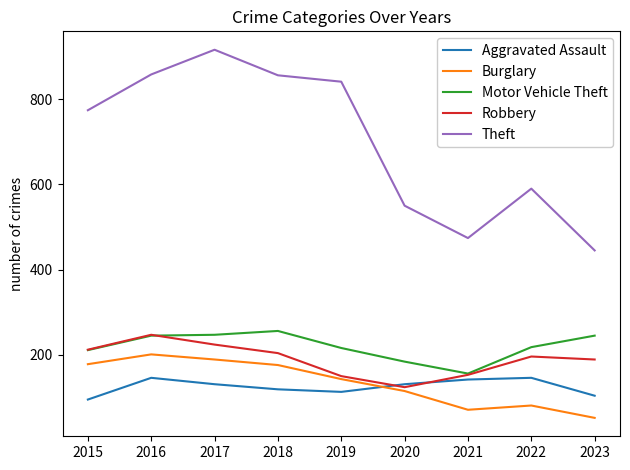

What is the highest value of the Burglary series?

201